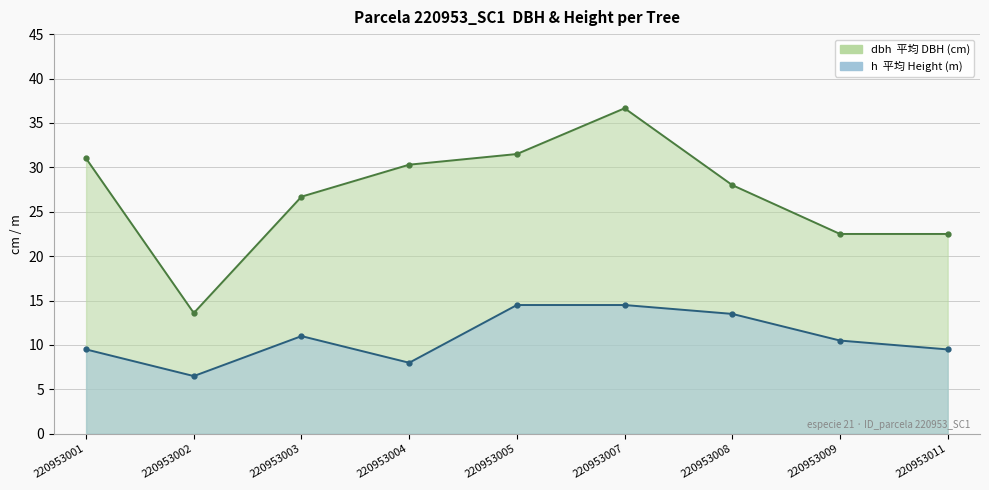

At which label is dbh closest to 25?

220953003